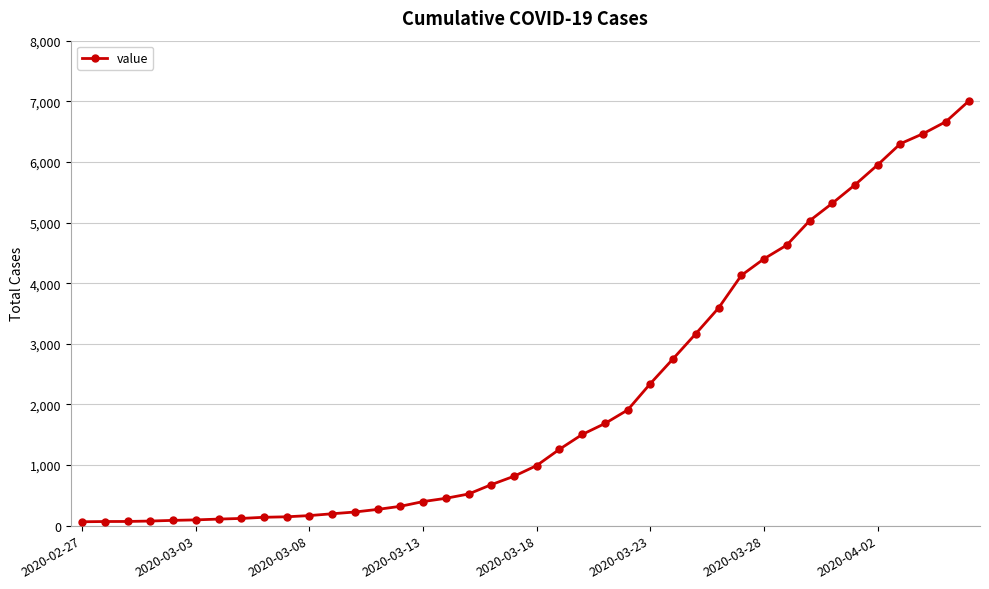

Does the chart display data point markers on the line(s)?

Yes